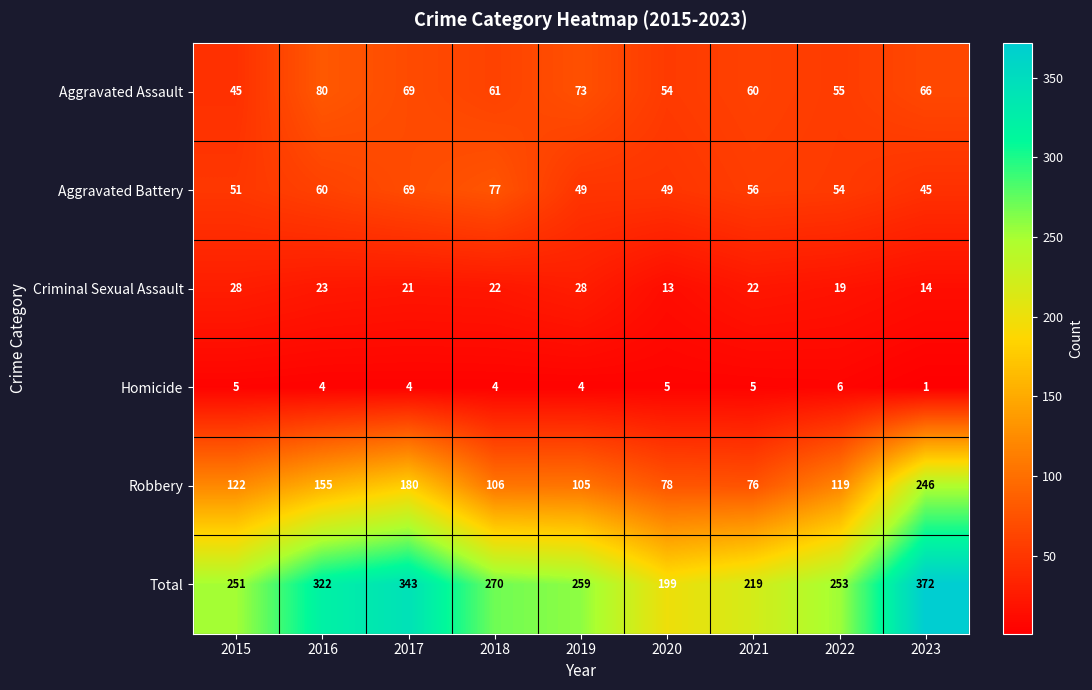

At which label does Aggravated Assault first exceed 61?

2016